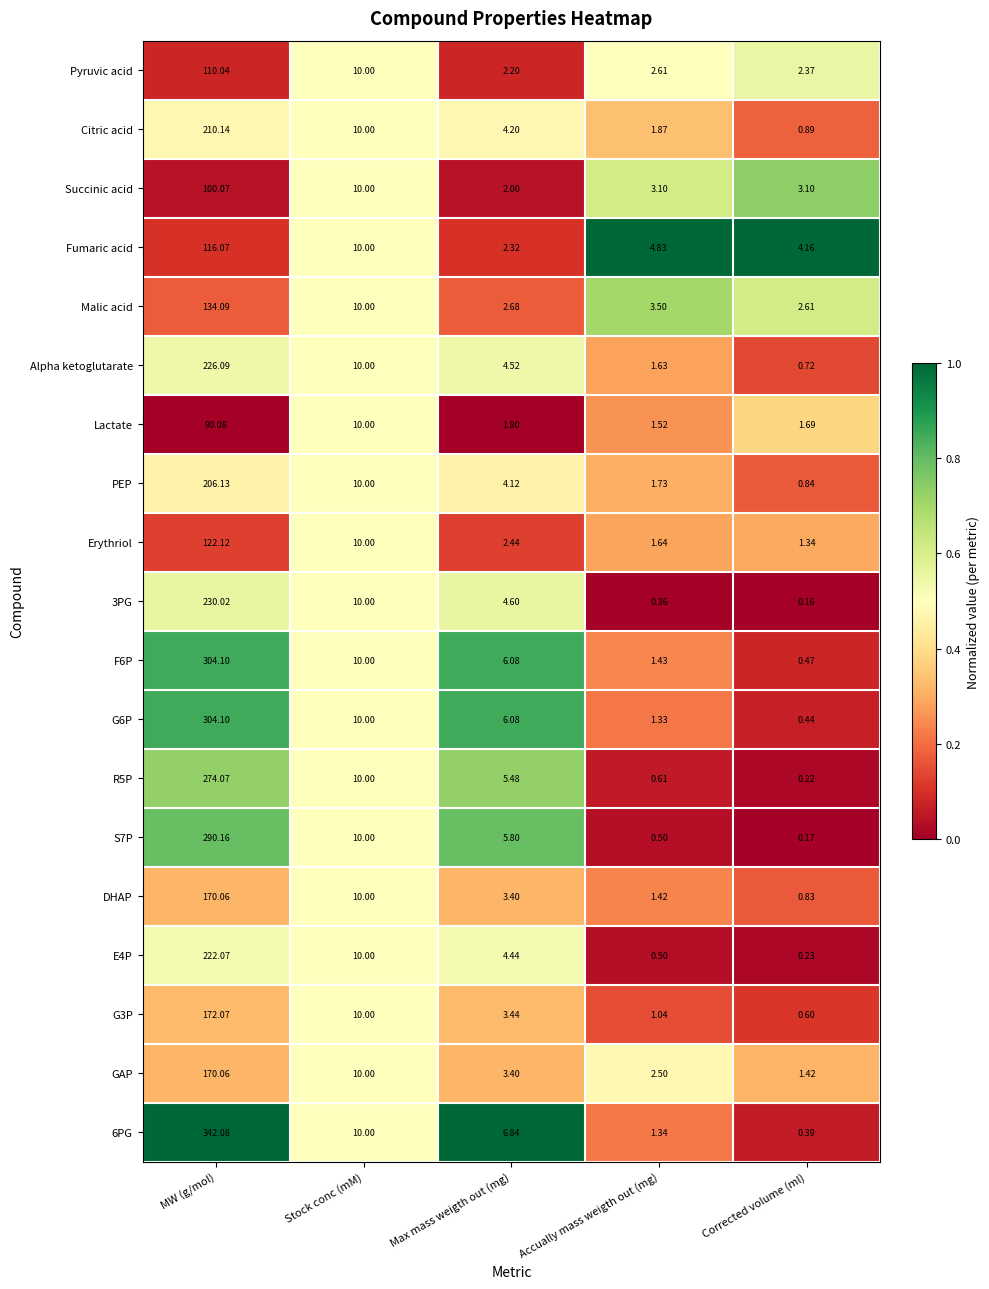

Rank the categories by G3P value from highest to lowest.

MW (g/mol), Stock conc (mM), Max mass weigth out (mg), Accually mass weigth out (mg), Corrected volume (ml)